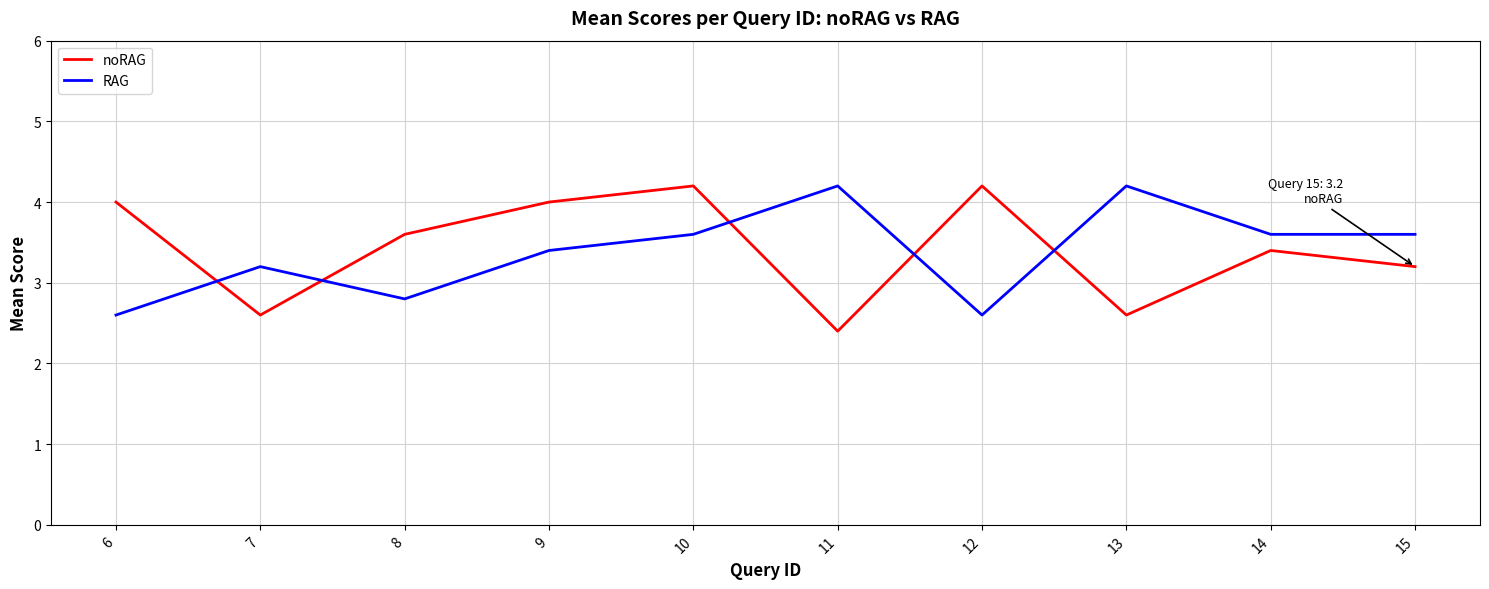

What is the difference between the maximum and minimum values in the RAG series?

1.6